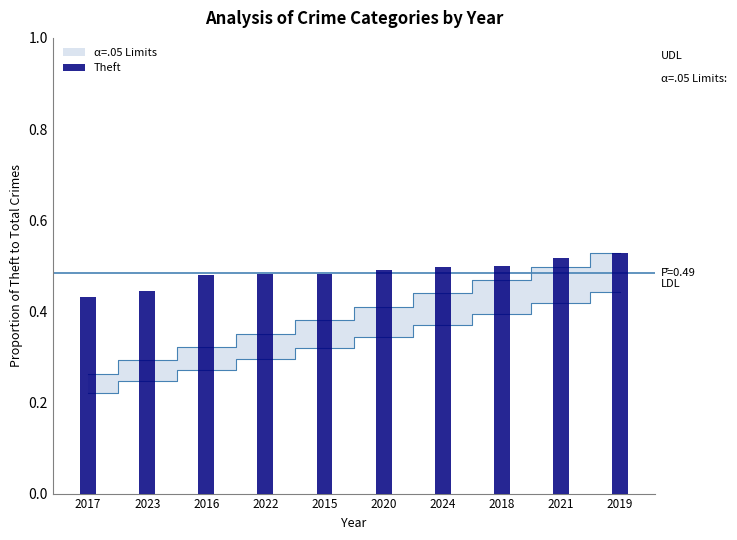

Is it true that the value at 2021 is 0.5?

True